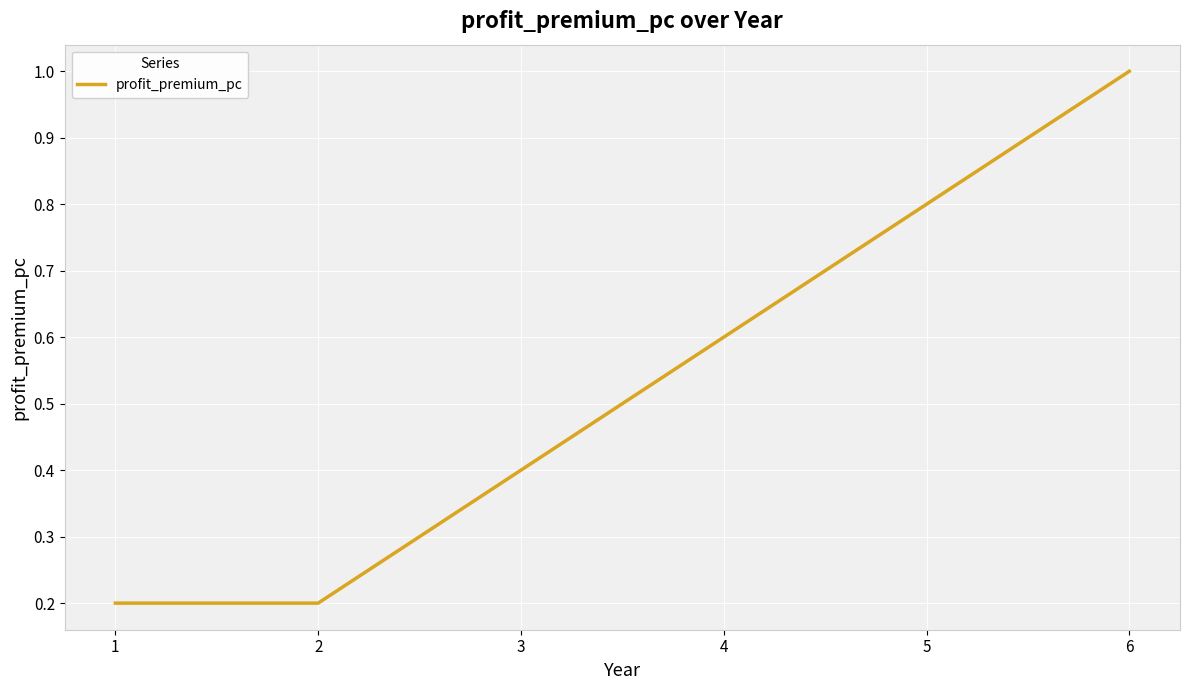

Between 5 and 2, which is larger?

5